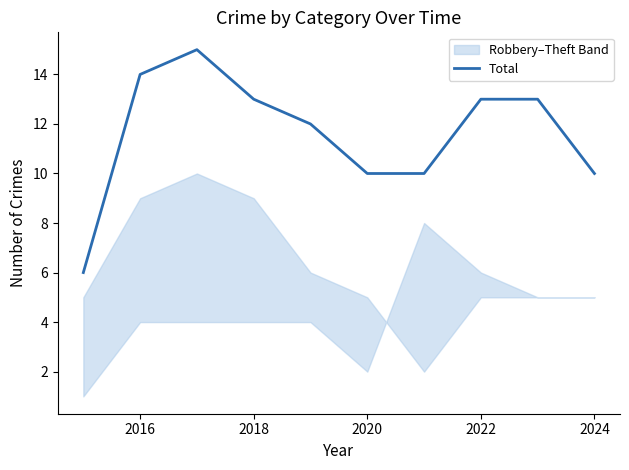

True or false: the data shows 14 at 2016.

True